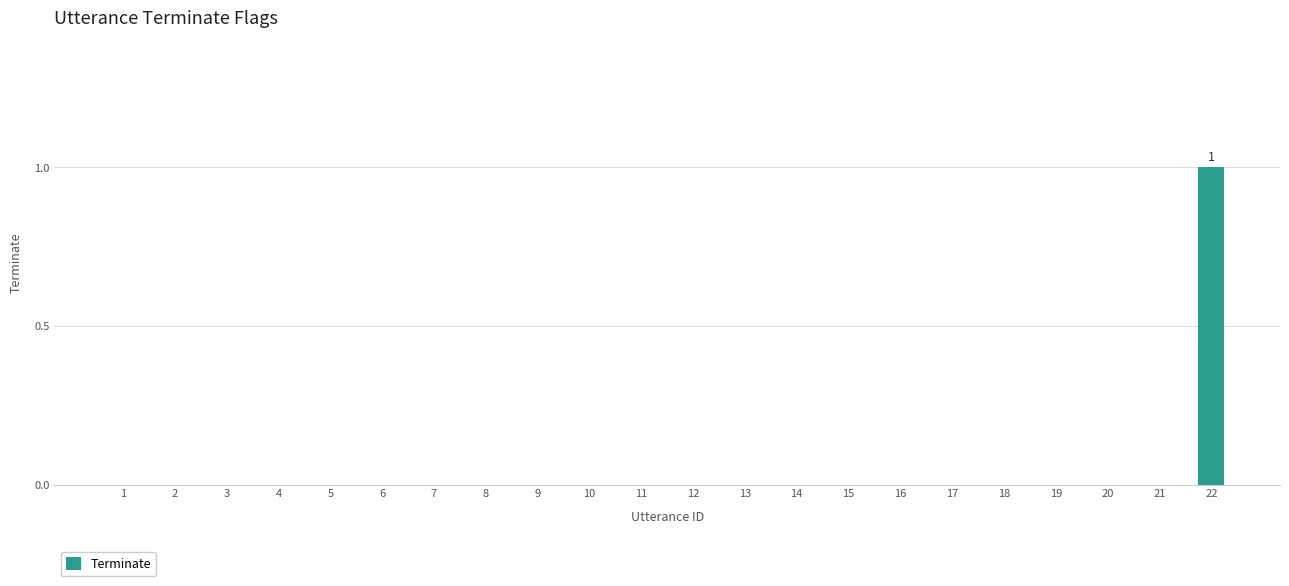

The chart shows a value of 0 at 12. True or false?

True